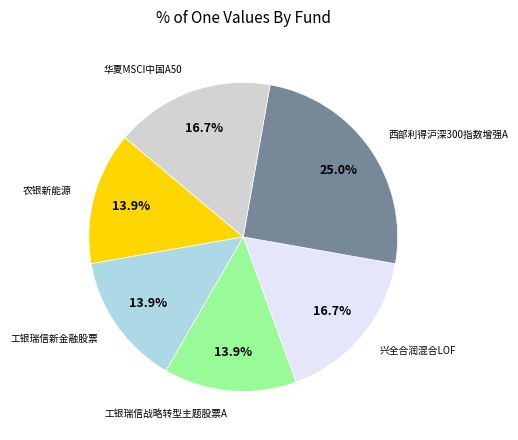

Which has a higher value, 西部利得沪深300指数增强A or 农银新能源?

西部利得沪深300指数增强A